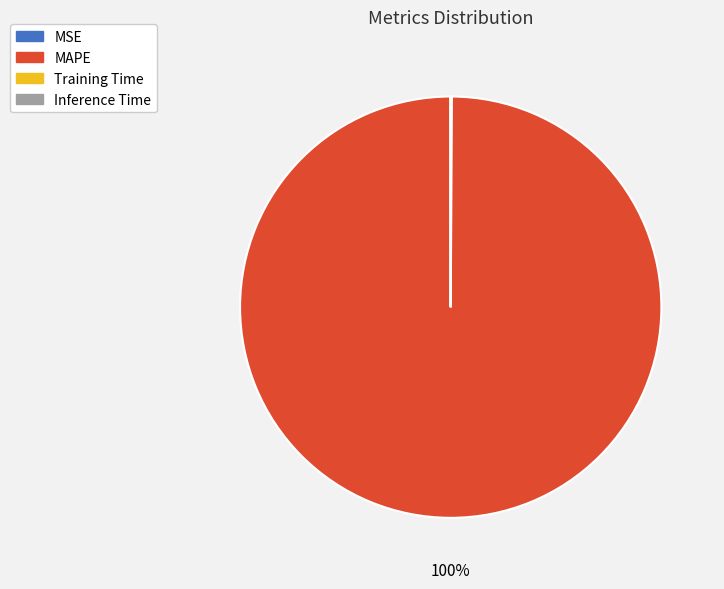

Is it true that MAPE is 100% of the pie?

True